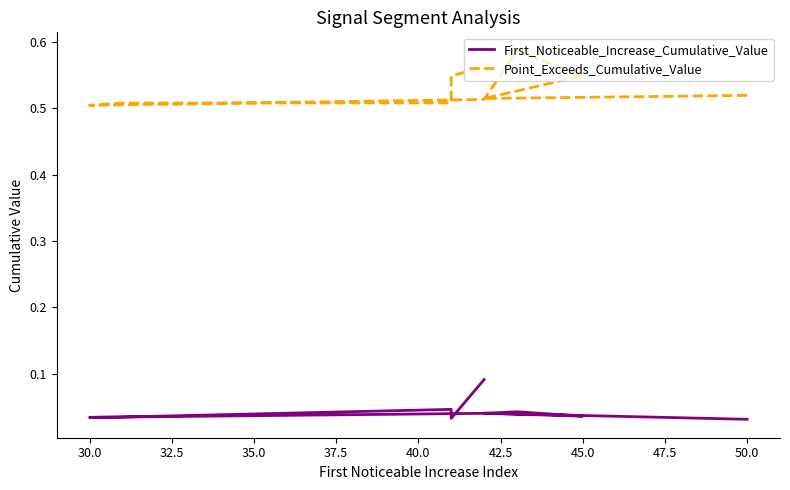

The value of Point_Exceeds_Cumulative_Value at 37.5 is 0.5. True or false?

True